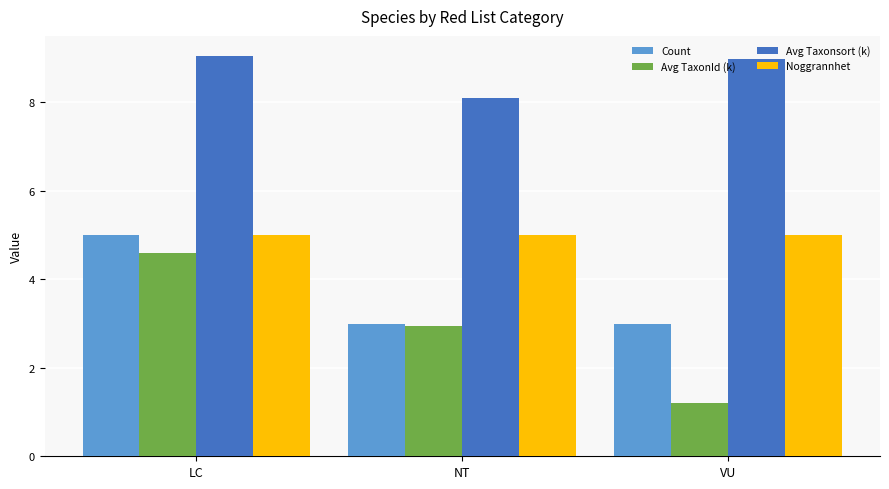

How many groups of bars are there?

3